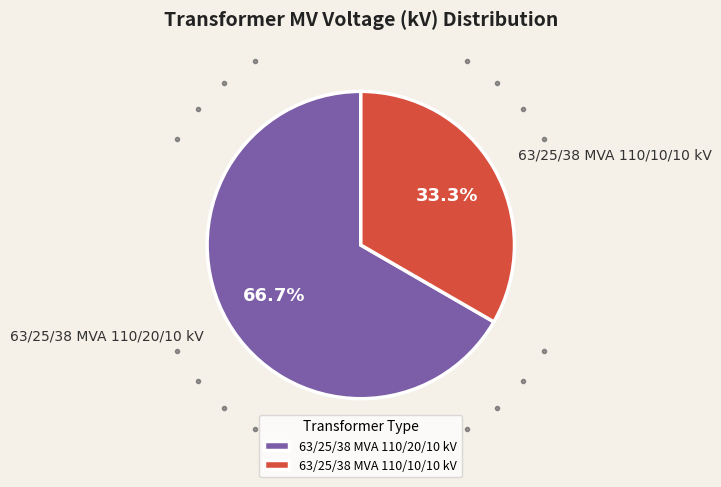

Rank the categories by value from highest to lowest.

63/25/38 MVA 110/20/10 kV, 63/25/38 MVA 110/10/10 kV